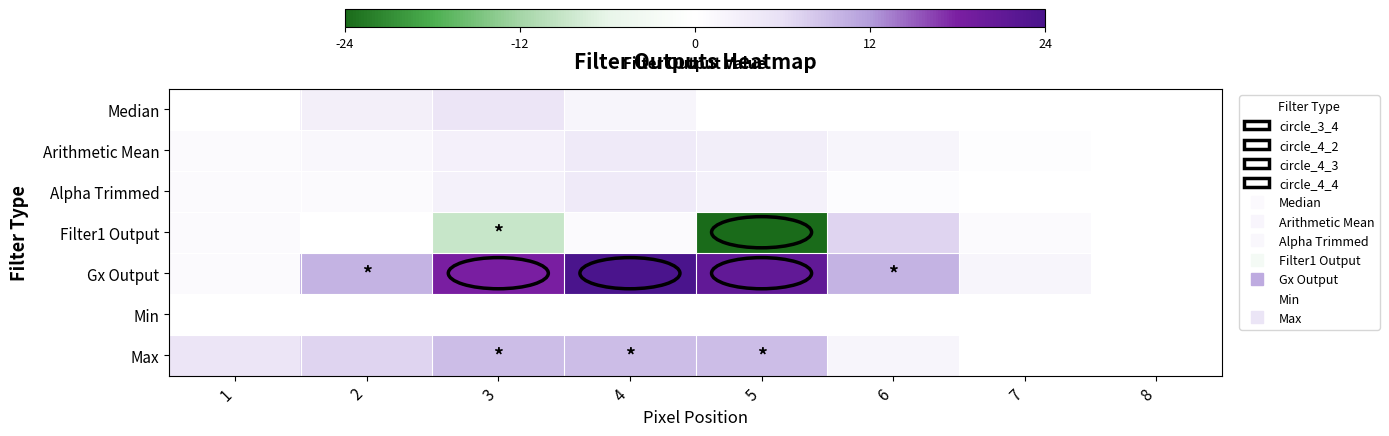

Reading left to right, what are all the values shown in this chart?

Median: 1=0.0	2=0.1	3=0.2	4=0.1	5=0.0	6=0.0	7=0.0	8=0.0
Arithmetic Mean: 1=0.0	2=0.1	3=0.1	4=0.2	5=0.1	6=0.1	7=0.0	8=0.0
Alpha Trimmed: 1=0.0	2=0.0	3=0.1	4=0.2	5=0.1	6=0.0	7=0.0	8=0.0
Filter1 Output: 1=0.0	2=0.0	3=-0.4	4=0.0	5=-1.0	6=0.3	7=0.0	8=0.0
Gx Output: 1=0.0	2=0.4	3=0.8	4=1.0	5=0.9	6=0.4	7=0.1	8=0.0
Min: 1=0.0	2=0.0	3=0.0	4=0.0	5=0.0	6=0.0	7=0.0	8=0.0
Max: 1=0.2	2=0.3	3=0.4	4=0.4	5=0.4	6=0.1	7=0.0	8=0.0